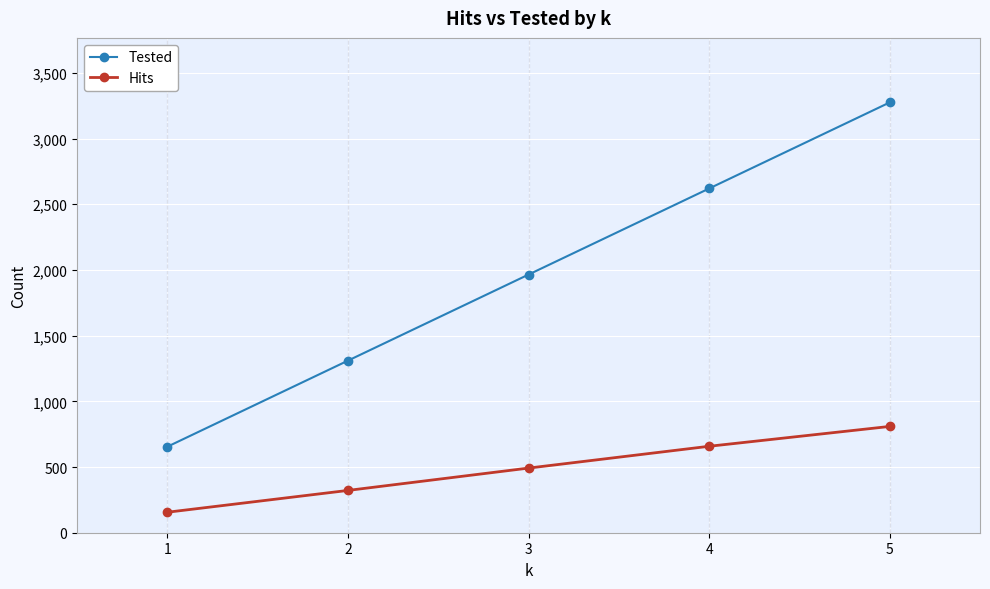

The Tested series shows 1965 at 3. True or false?

True